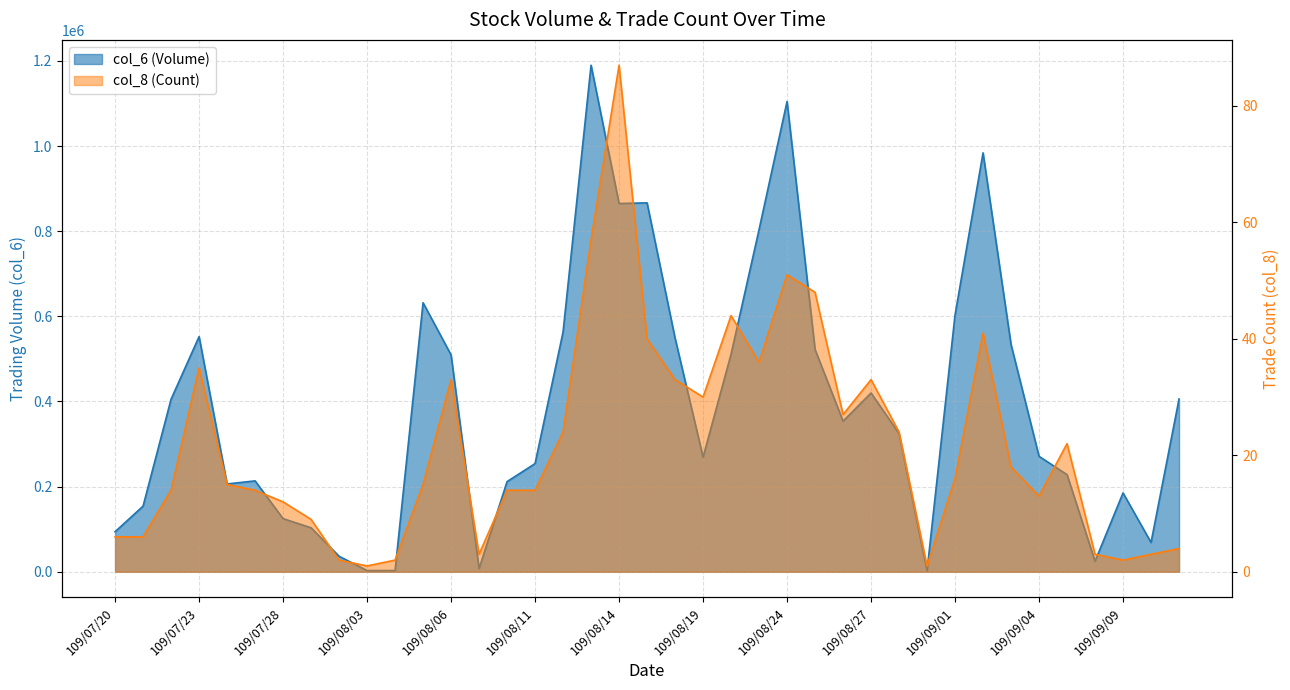

The value of col_8 (Count) at 109/08/26 is 27. True or false?

True